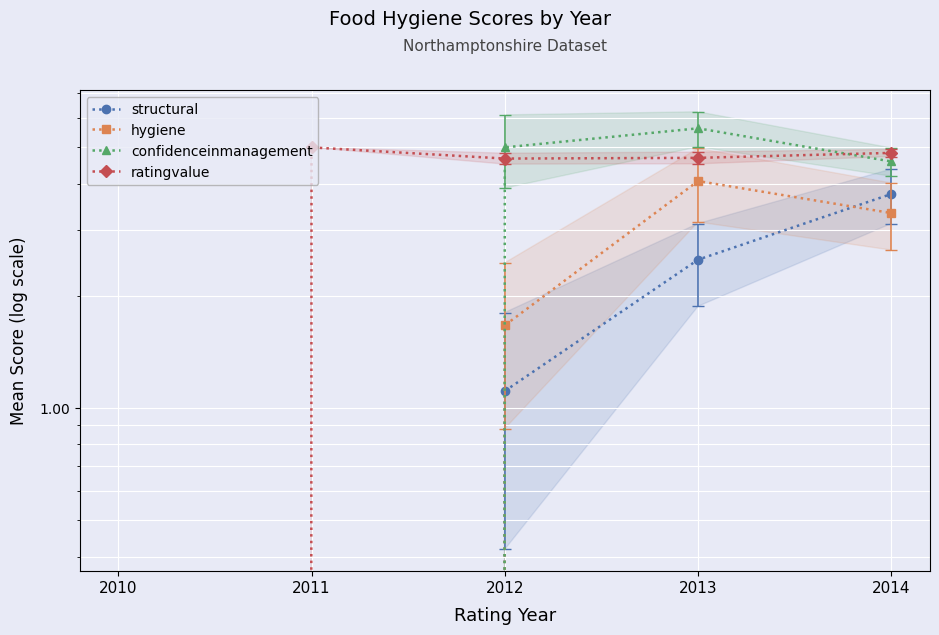

What are all the series names shown in the legend?

structural, hygiene, confidenceinmanagement, ratingvalue